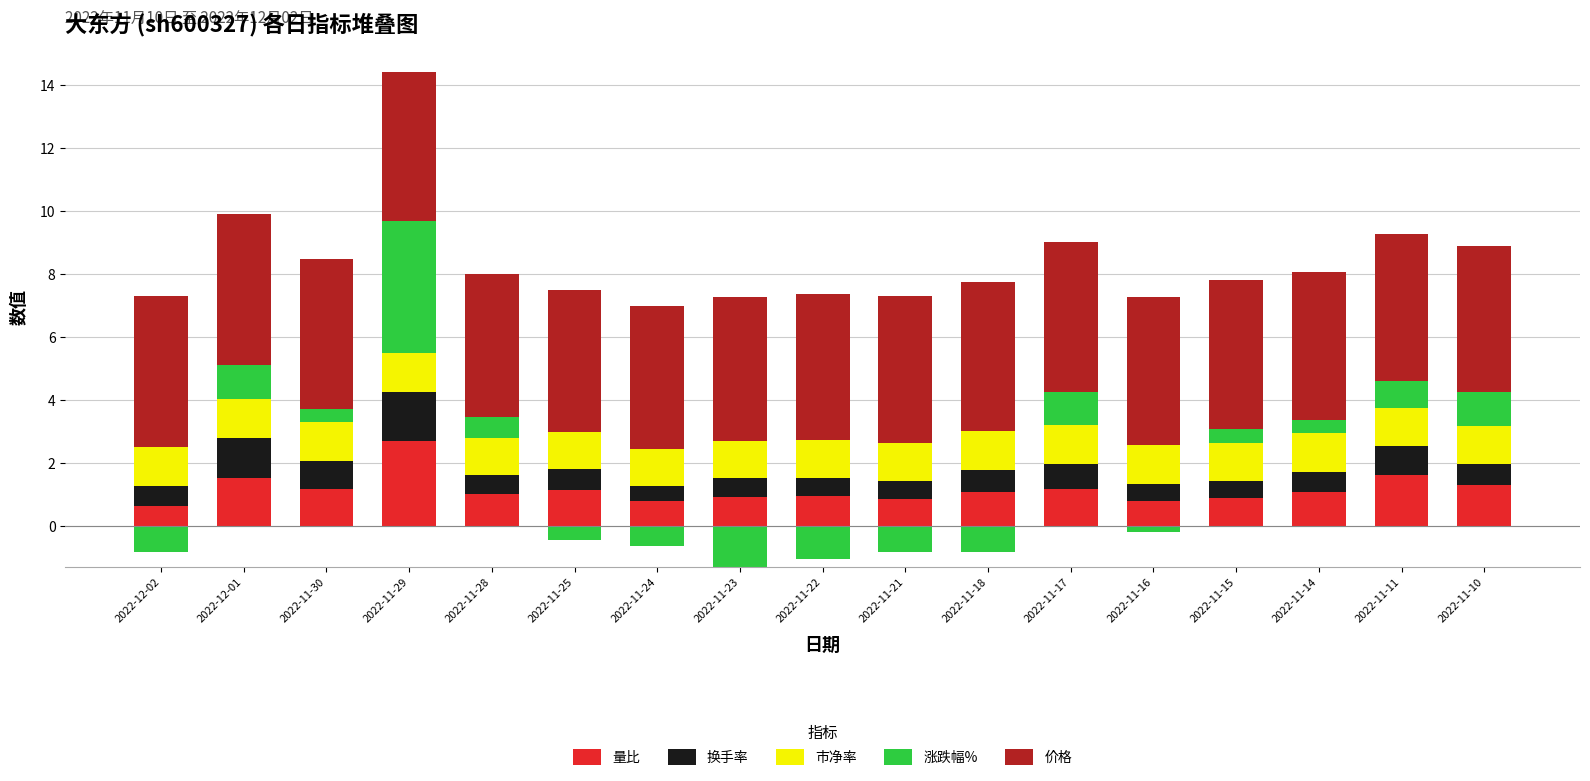

Which series changed the most between 2022-11-29 and 2022-11-10?

涨跌幅%